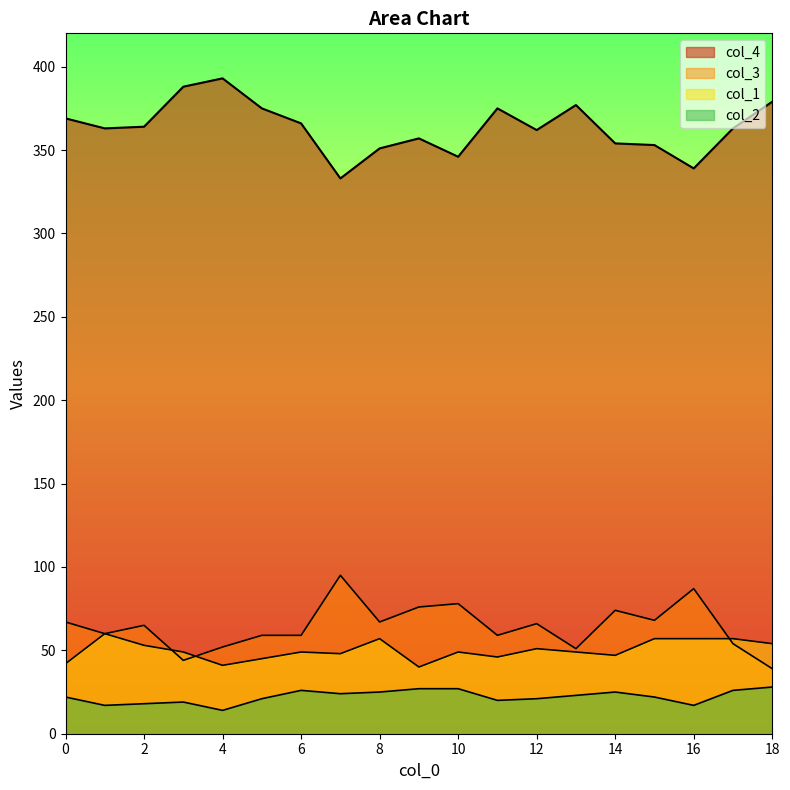

What is the lowest value of the col_2 series?

14